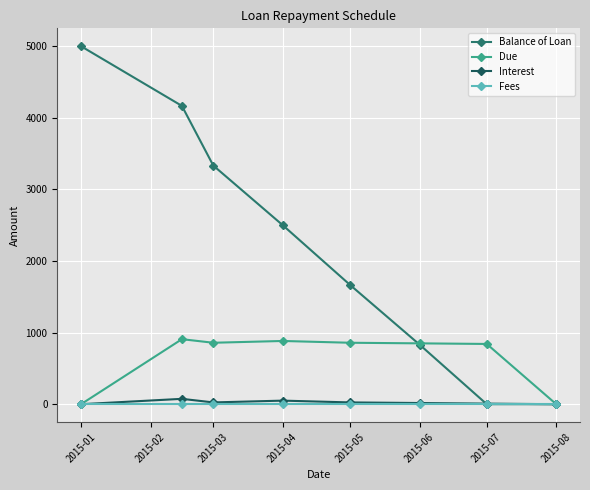

Which series has the largest range (max minus min)?

Balance of Loan